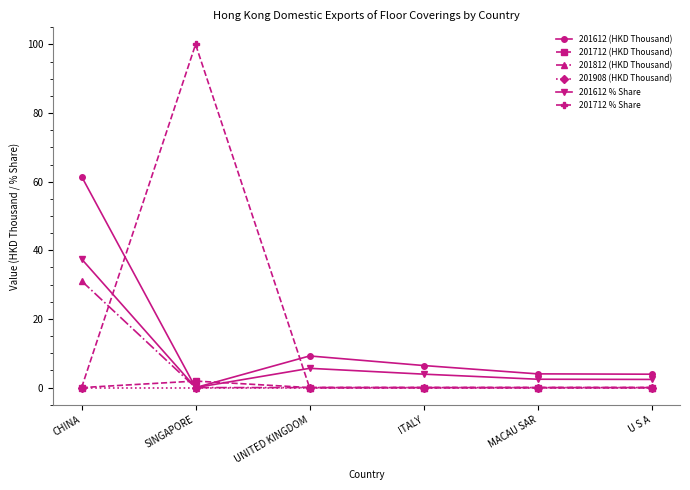

Rank the series by their maximum value, from highest to lowest.

201712 % Share, 201612 (HKD Thousand), 201612 % Share, 201812 (HKD Thousand), 201712 (HKD Thousand), 201908 (HKD Thousand)